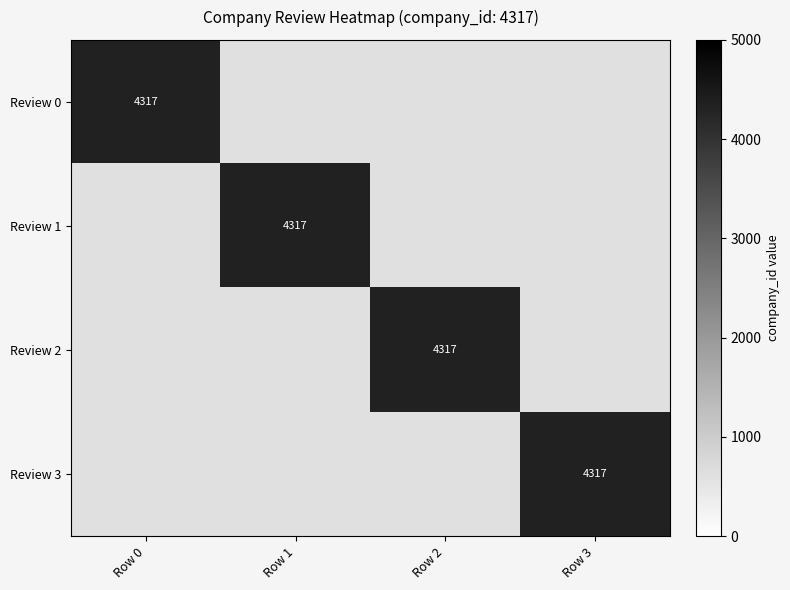

At which label does Review 0 reach its peak?

Row 0